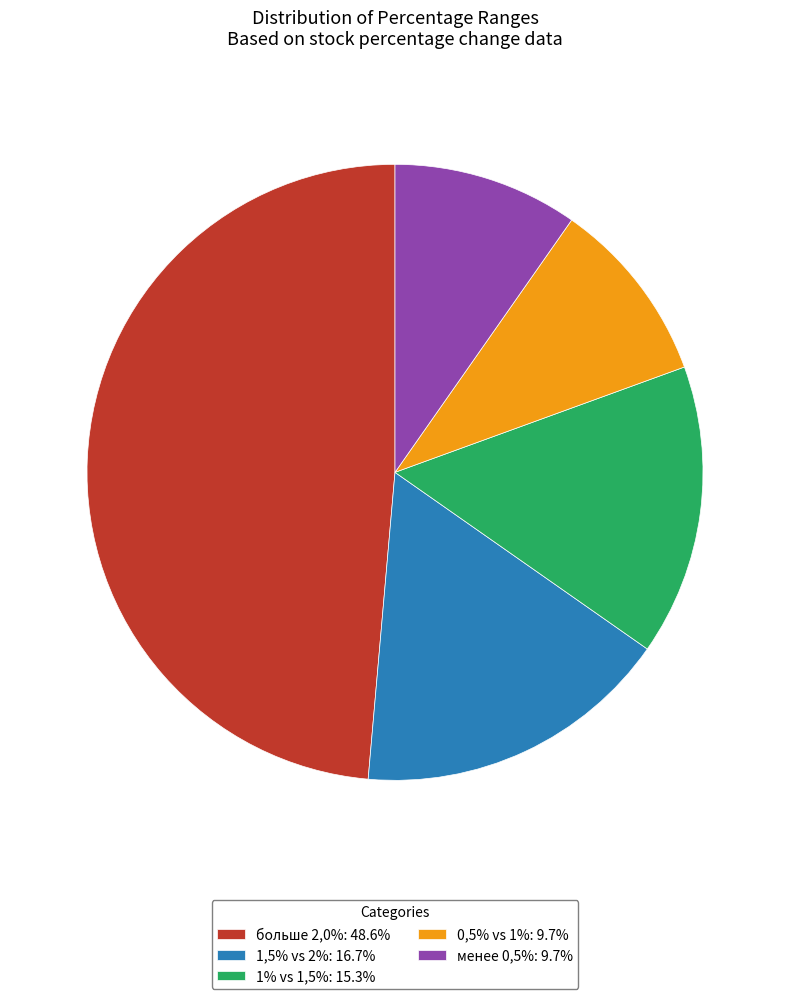

What is the largest slice in the pie chart?

больше 2,0%